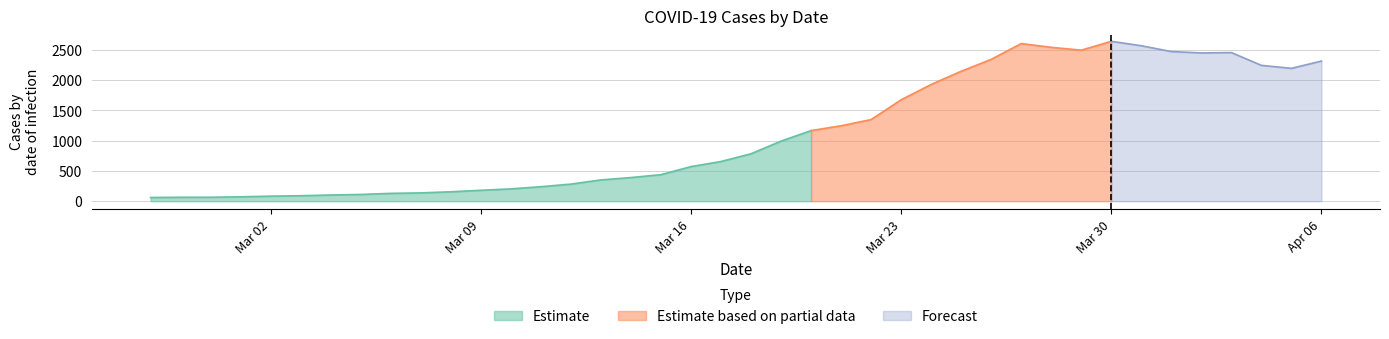

Which category has the highest value across all series?

2020-03-30